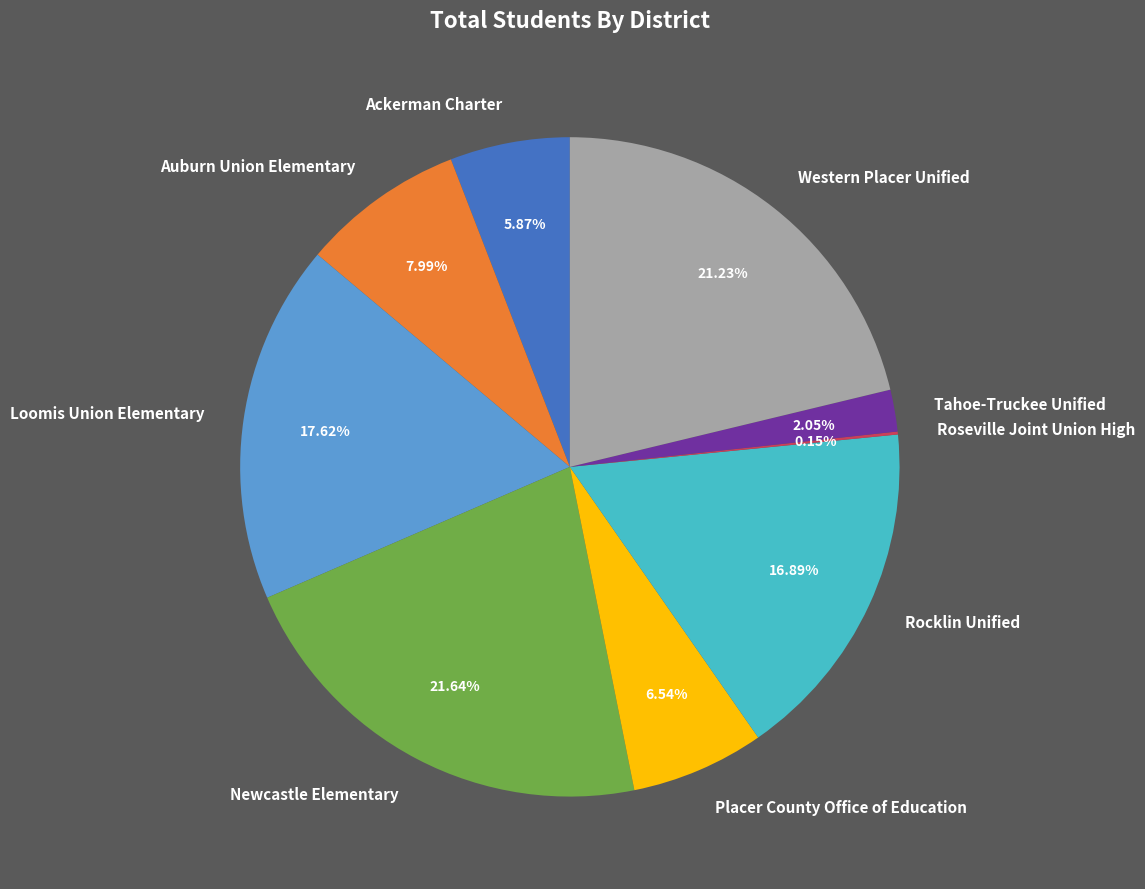

What is the total percentage of Placer County Office of Education and Western Placer Unified?

27.8%